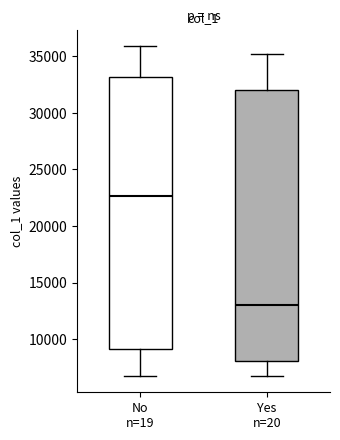

Reading left to right, read every box against the y-axis: the position of its median line, the range the box covers, and the ends of its whiskers. The values are not printed on the chart, so give them approximately, as read against the axis.

No n=19: median 22500, box 9000 to 33000, whiskers 7000 to 36000
Yes n=20: median 13000, box 8000 to 32000, whiskers 7000 to 35000